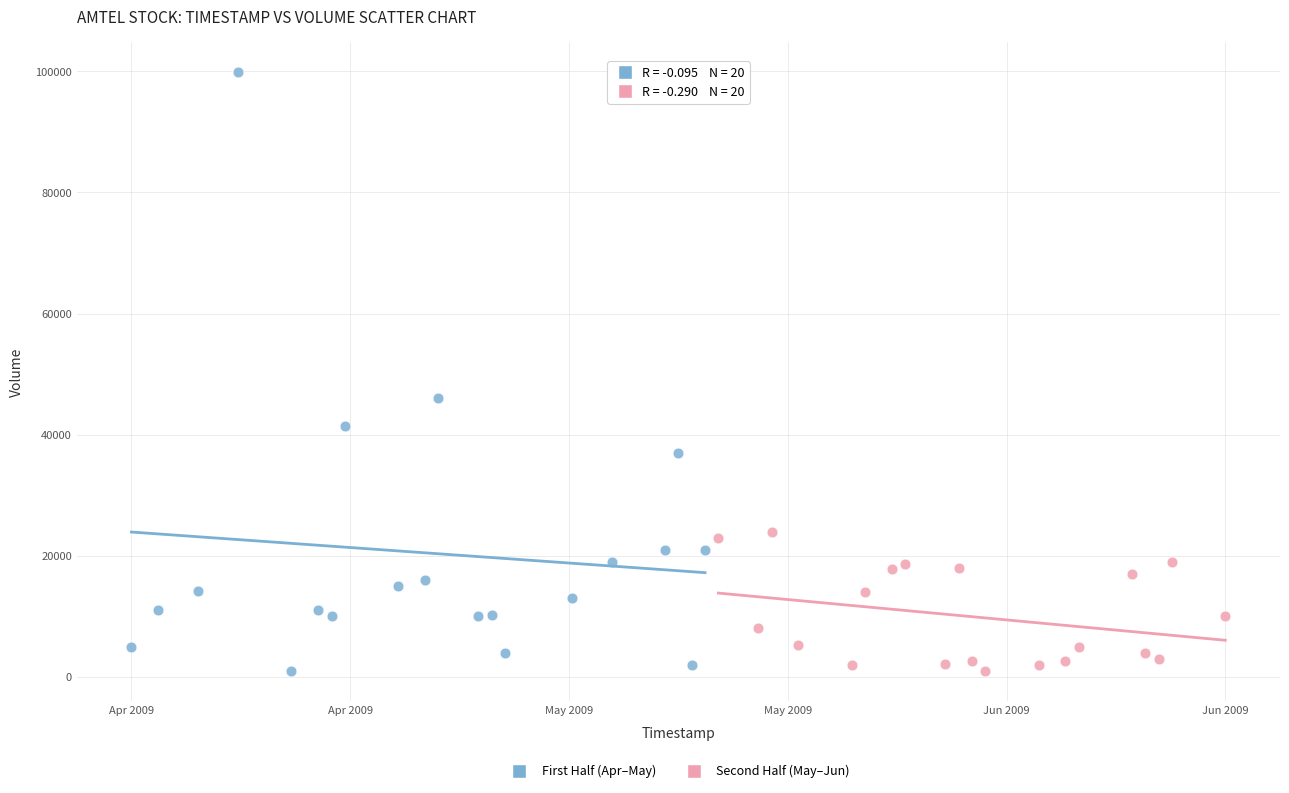

Which series has the largest Y range (max minus min)?

First Half (Apr–May)